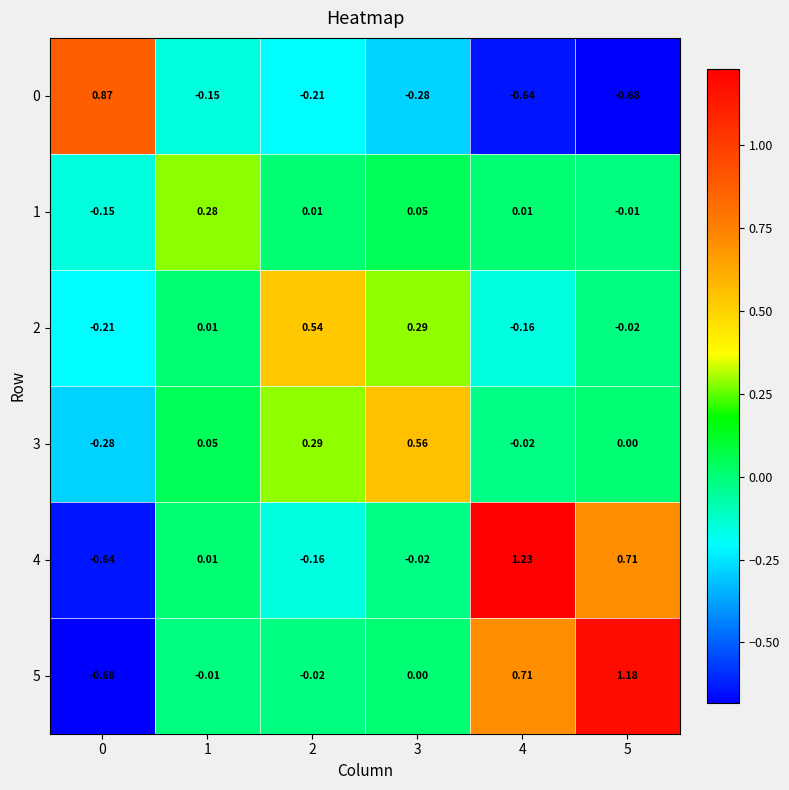

Rank the series by their maximum value, from lowest to highest.

1, 2, 3, 0, 5, 4